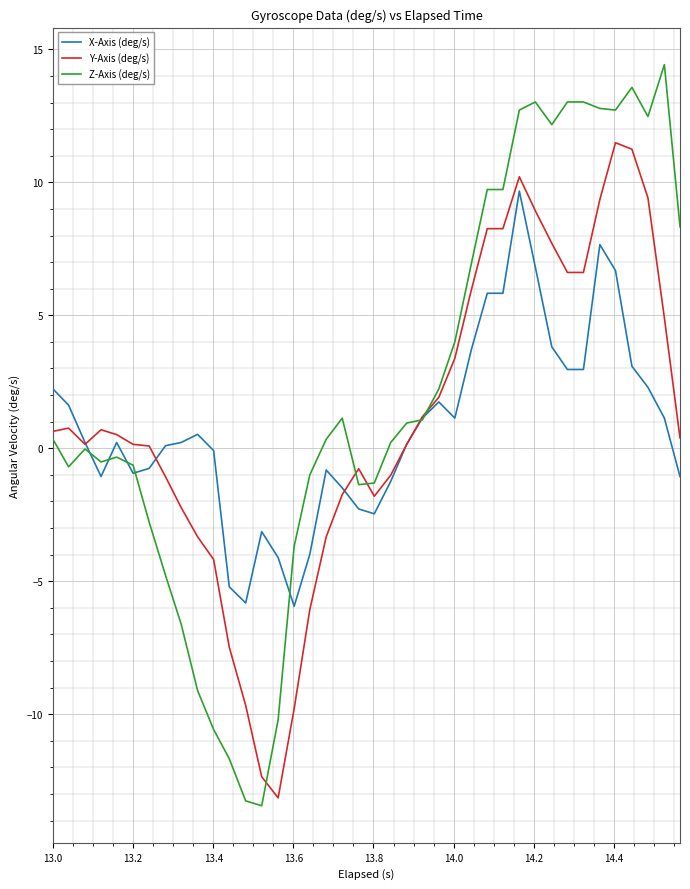

Which series has the widest spread of values?

Z-Axis (deg/s)